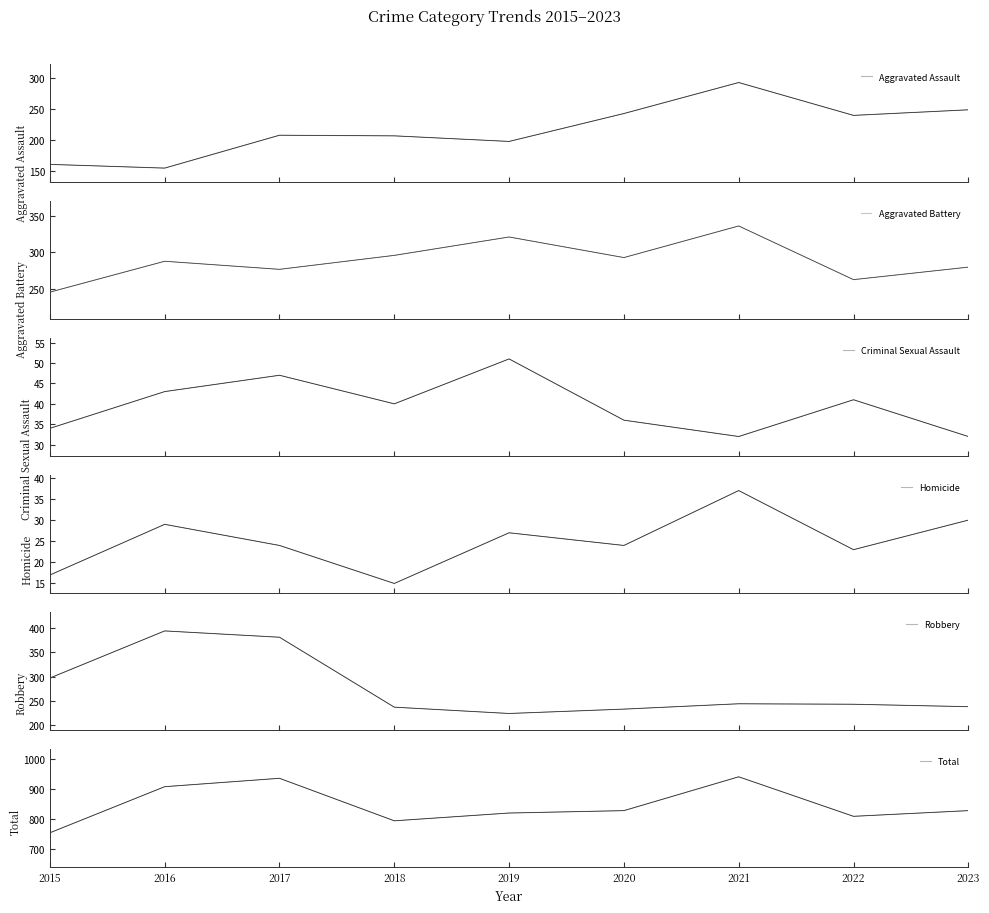

True or false: Robbery and Aggravated Assault cross at least once.

True